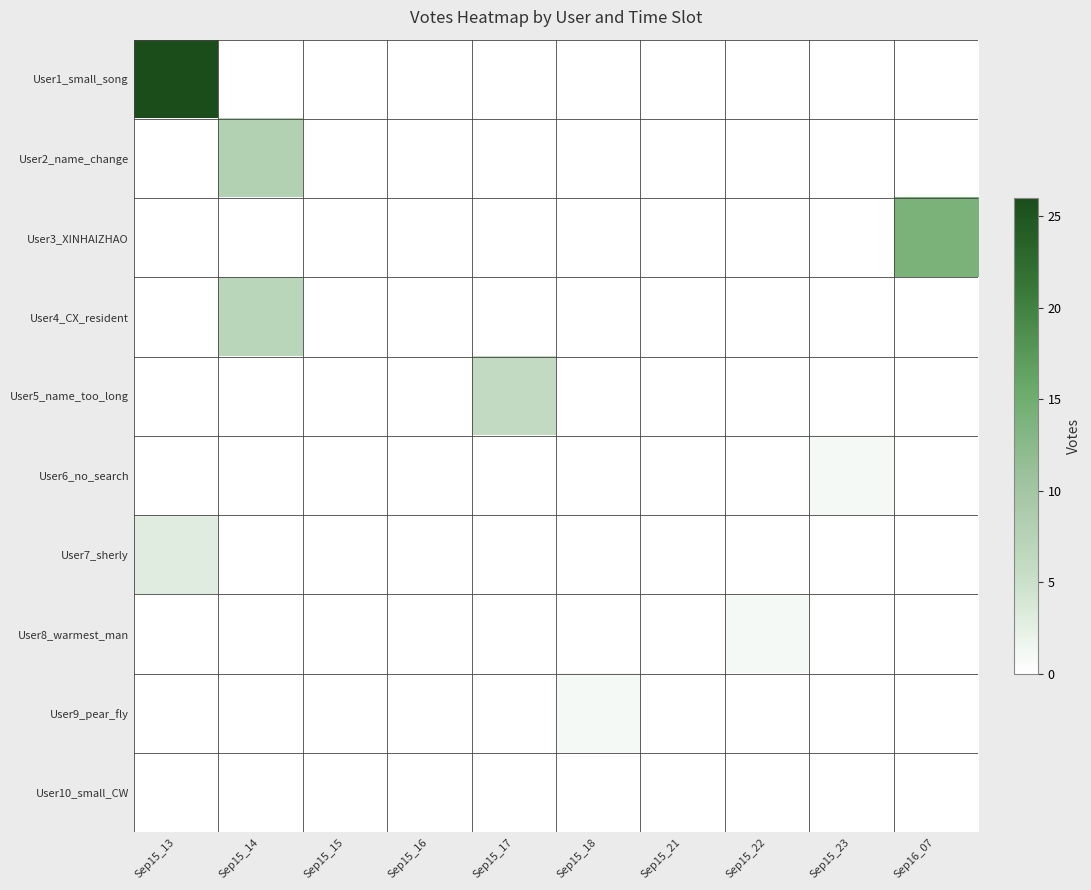

Reading right to left, what are all the values shown in this chart?

User1_small_song: Sep16_07=0	Sep15_23=0	Sep15_22=0	Sep15_21=0	Sep15_18=0	Sep15_17=0	Sep15_16=0	Sep15_15=0	Sep15_14=0	Sep15_13=26
User2_name_change: Sep16_07=0	Sep15_23=0	Sep15_22=0	Sep15_21=0	Sep15_18=0	Sep15_17=0	Sep15_16=0	Sep15_15=0	Sep15_14=8	Sep15_13=0
User3_XINHAIZHAO: Sep16_07=14	Sep15_23=0	Sep15_22=0	Sep15_21=0	Sep15_18=0	Sep15_17=0	Sep15_16=0	Sep15_15=0	Sep15_14=0	Sep15_13=0
User4_CX_resident: Sep16_07=0	Sep15_23=0	Sep15_22=0	Sep15_21=0	Sep15_18=0	Sep15_17=0	Sep15_16=0	Sep15_15=0	Sep15_14=7	Sep15_13=0
User5_name_too_long: Sep16_07=0	Sep15_23=0	Sep15_22=0	Sep15_21=0	Sep15_18=0	Sep15_17=6	Sep15_16=0	Sep15_15=0	Sep15_14=0	Sep15_13=0
User6_no_search: Sep16_07=0	Sep15_23=1	Sep15_22=0	Sep15_21=0	Sep15_18=0	Sep15_17=0	Sep15_16=0	Sep15_15=0	Sep15_14=0	Sep15_13=0
User7_sherly: Sep16_07=0	Sep15_23=0	Sep15_22=0	Sep15_21=0	Sep15_18=0	Sep15_17=0	Sep15_16=0	Sep15_15=0	Sep15_14=0	Sep15_13=3
User8_warmest_man: Sep16_07=0	Sep15_23=0	Sep15_22=1	Sep15_21=0	Sep15_18=0	Sep15_17=0	Sep15_16=0	Sep15_15=0	Sep15_14=0	Sep15_13=0
User9_pear_fly: Sep16_07=0	Sep15_23=0	Sep15_22=0	Sep15_21=0	Sep15_18=1	Sep15_17=0	Sep15_16=0	Sep15_15=0	Sep15_14=0	Sep15_13=0
User10_small_CW: Sep16_07=0	Sep15_23=0	Sep15_22=0	Sep15_21=0	Sep15_18=0	Sep15_17=0	Sep15_16=0	Sep15_15=0	Sep15_14=0	Sep15_13=0